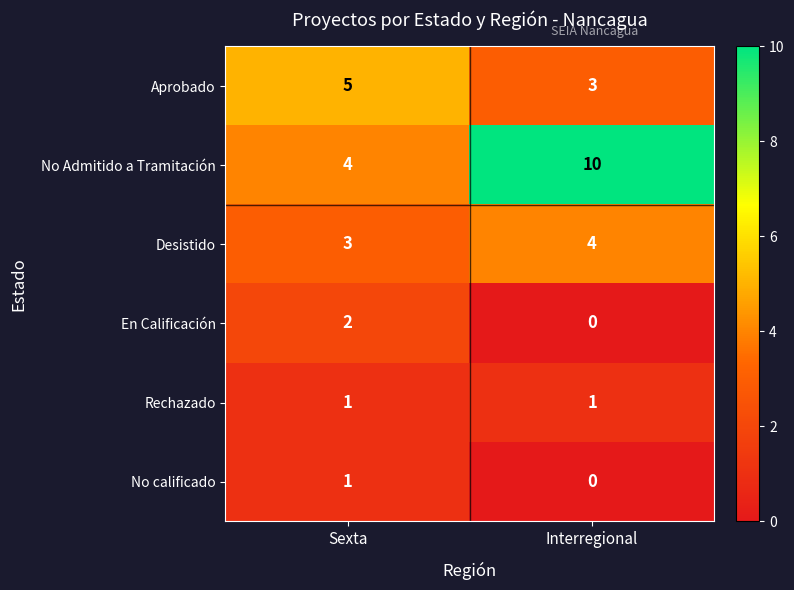

List the labels in order of En Calificación value, smallest first.

Interregional, Sexta